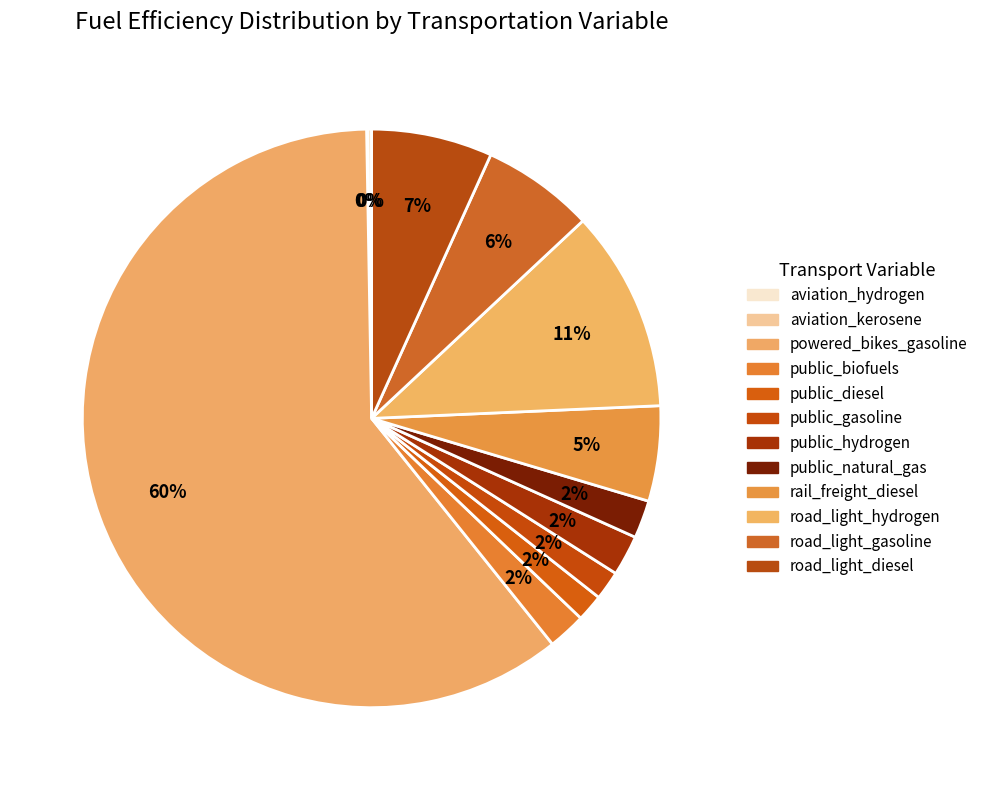

Is it true that public_diesel is 1% of the pie?

False